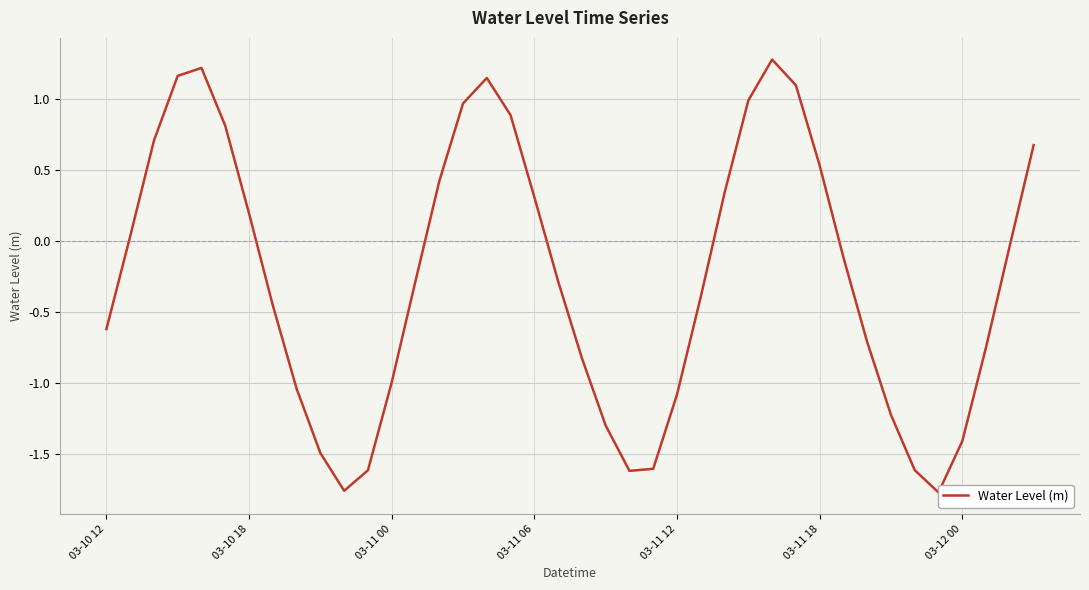

The chart shows a value of -1.4 at 03-12 00. True or false?

True